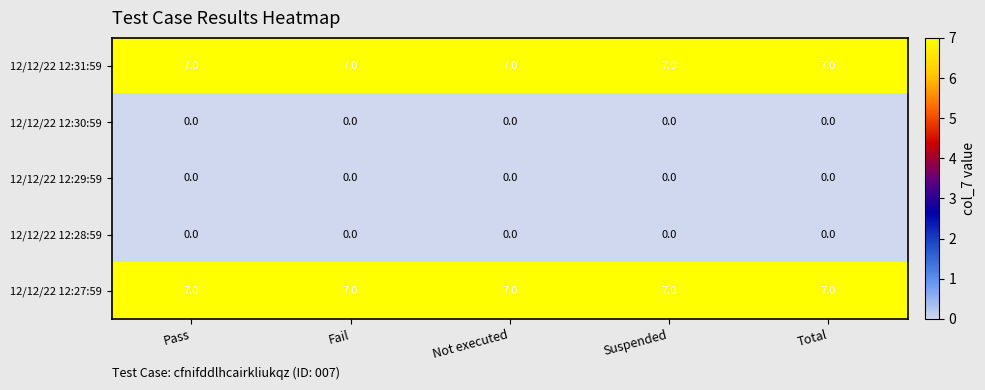

What value does the 12/12/22 12:31:59 series have at Suspended?

7